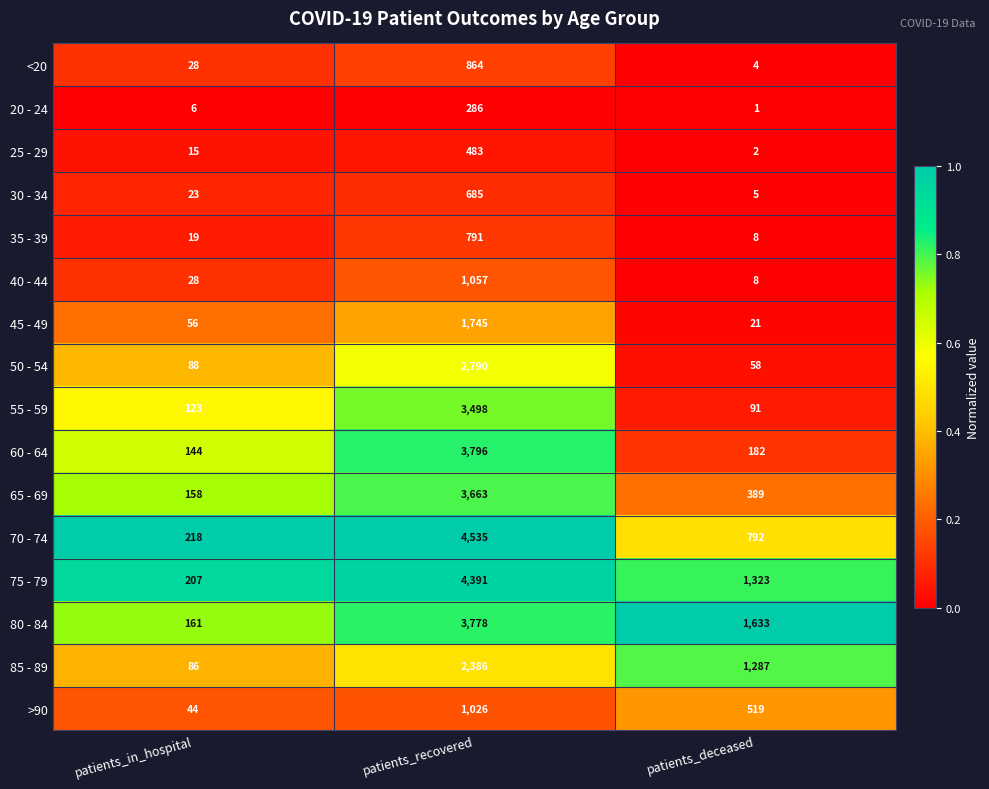

Is the value of 55 - 59 at patients_in_hospital greater than the value of 45 - 49 at patients_deceased?

Yes